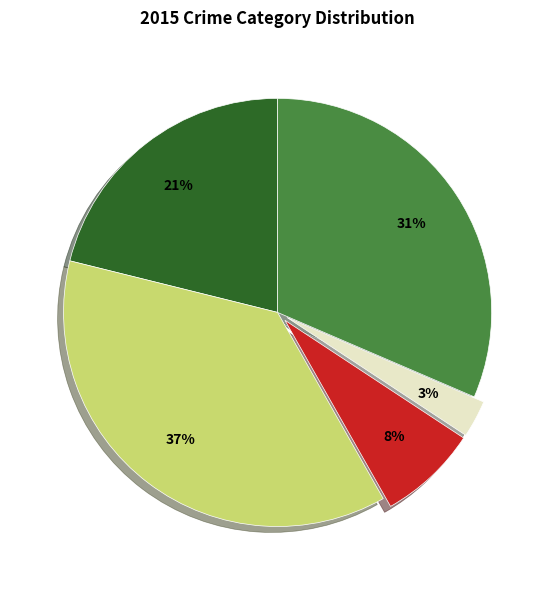

Is there a majority slice in this chart?

No